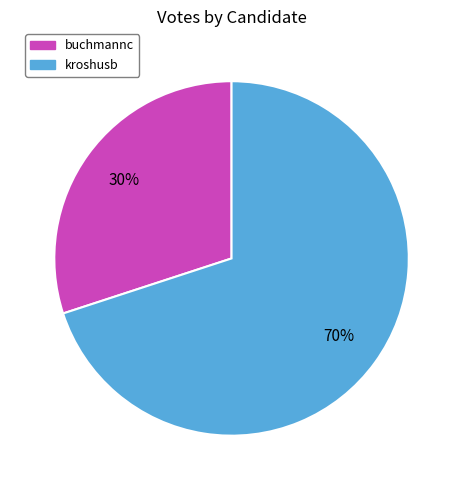

To the nearest percent, what is the combined percentage of kroshusb and buchmannc?

100%